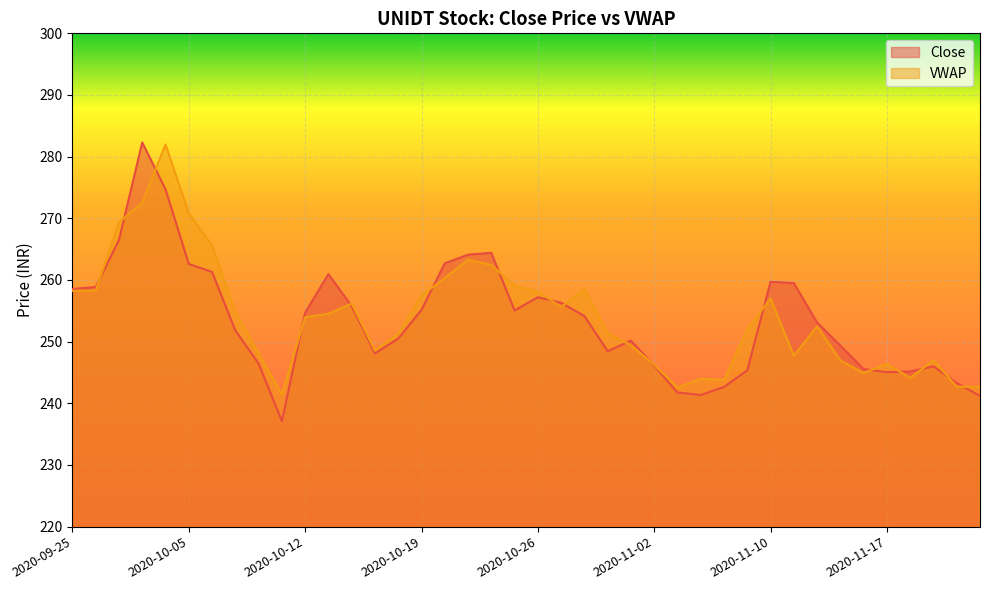

Which has a higher value, 2020-09-28 or 2020-11-17?

2020-09-28